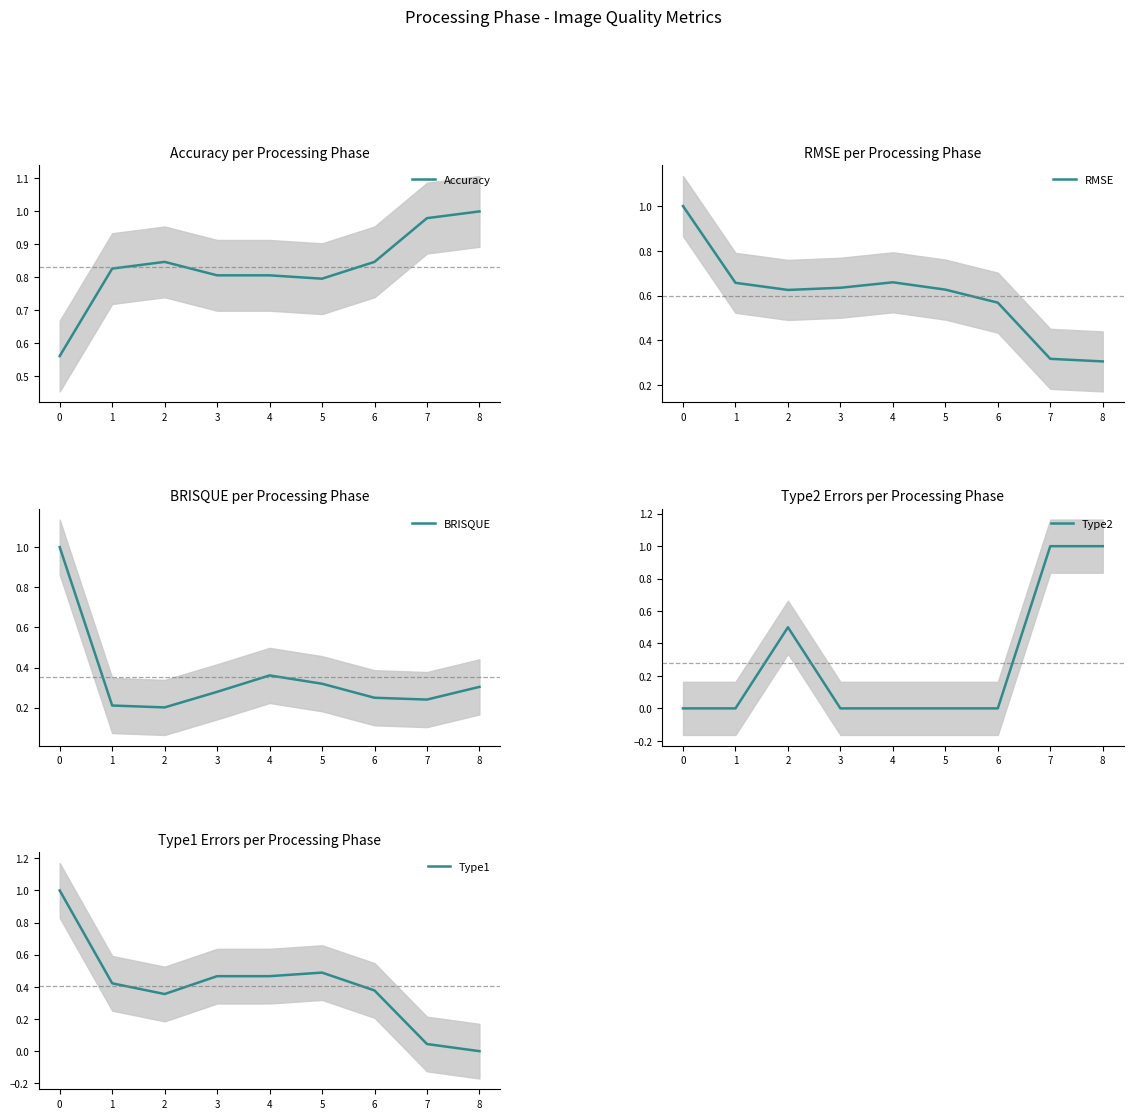

What is the difference between the maximum and minimum values in the Type1 series?

1.0